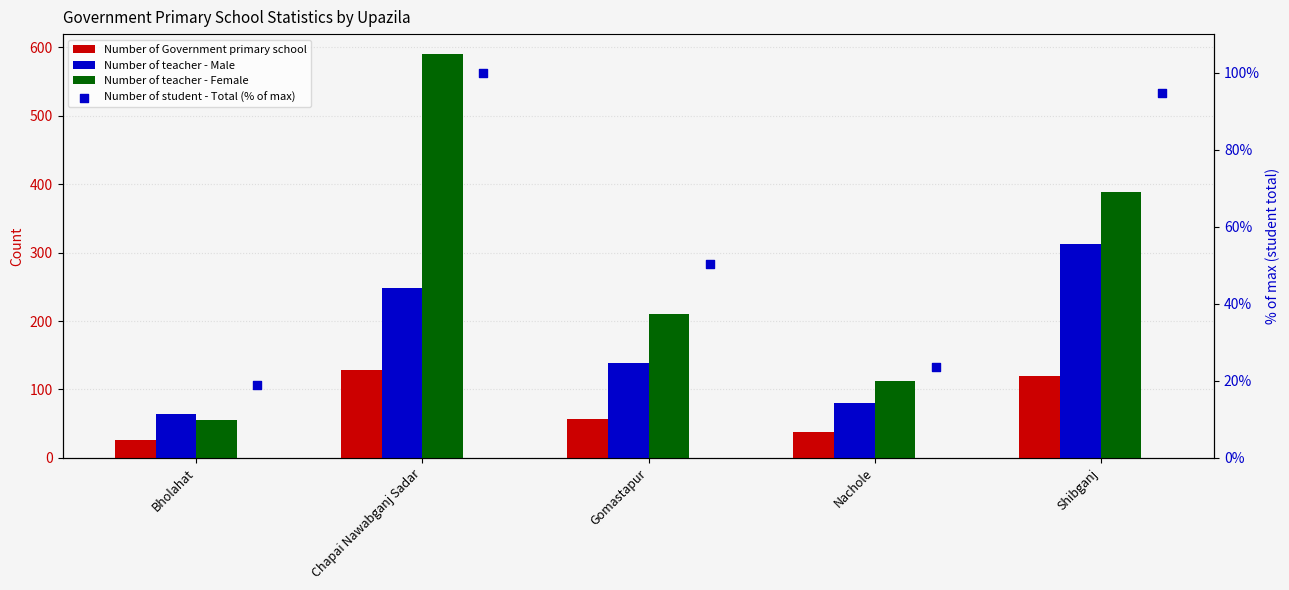

What is the total value across all series at Chapai Nawabganj Sadar?

1067.0